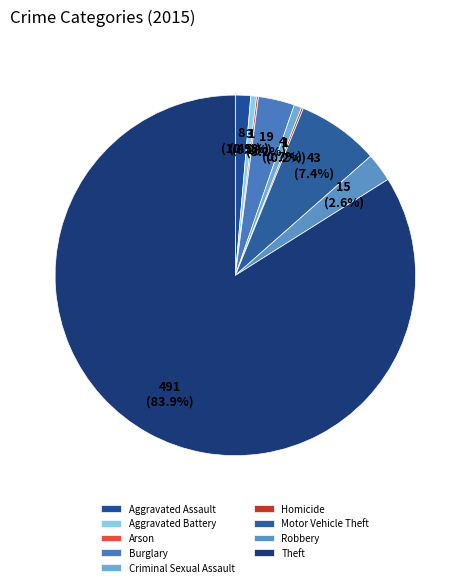

Between Homicide and Robbery, which is larger?

Robbery